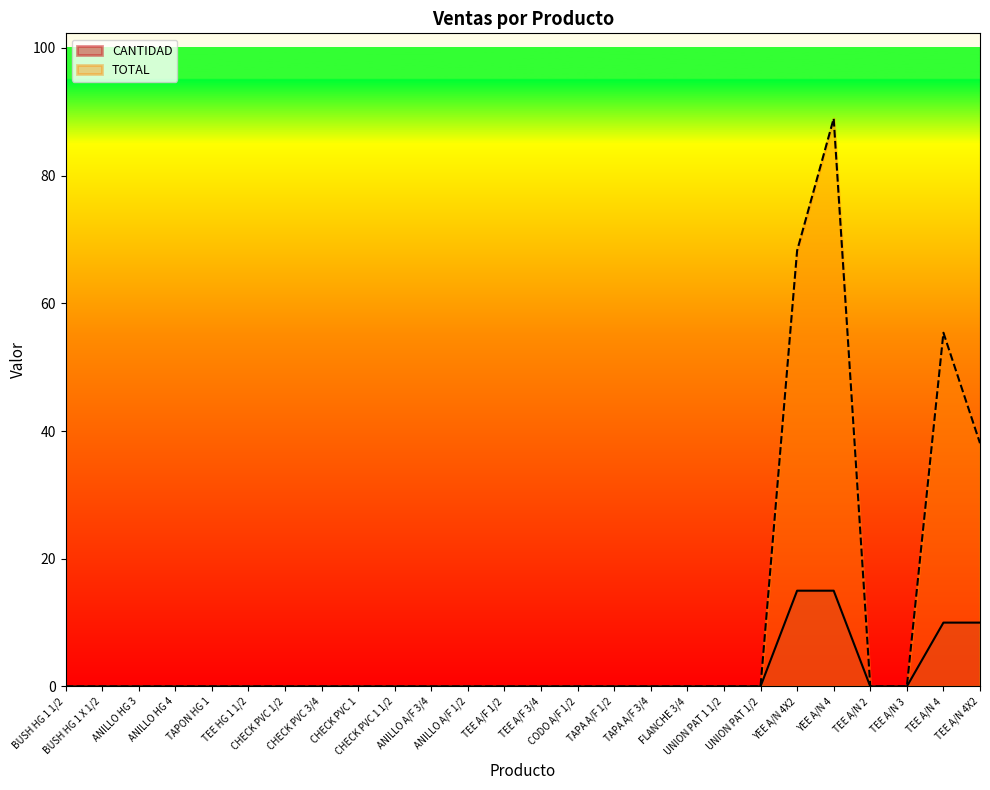

How many series are shown in this chart?

2